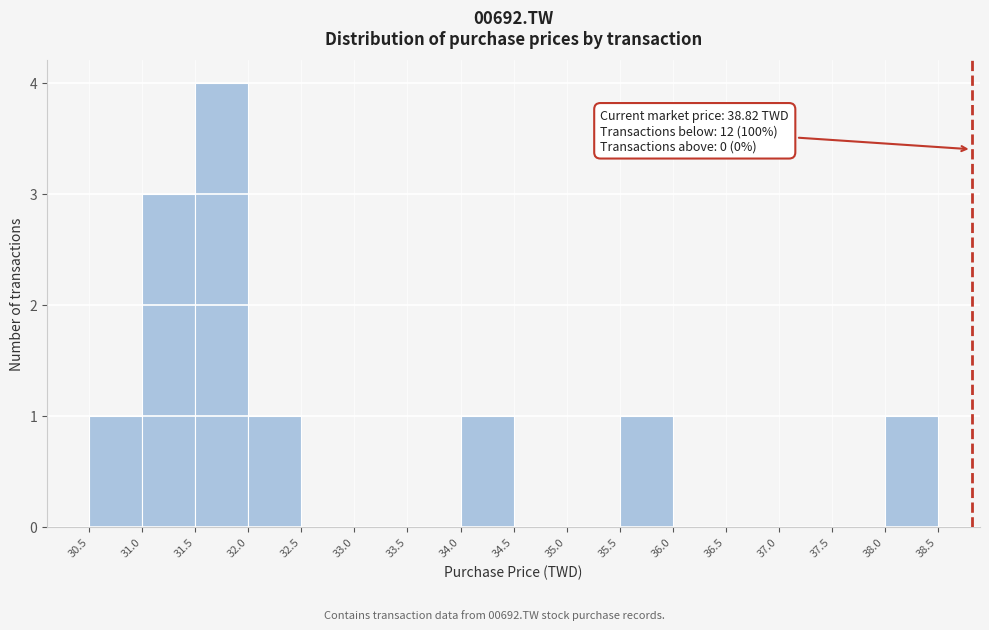

Which range on the x-axis has the tallest bar?

31.5 to 32.0